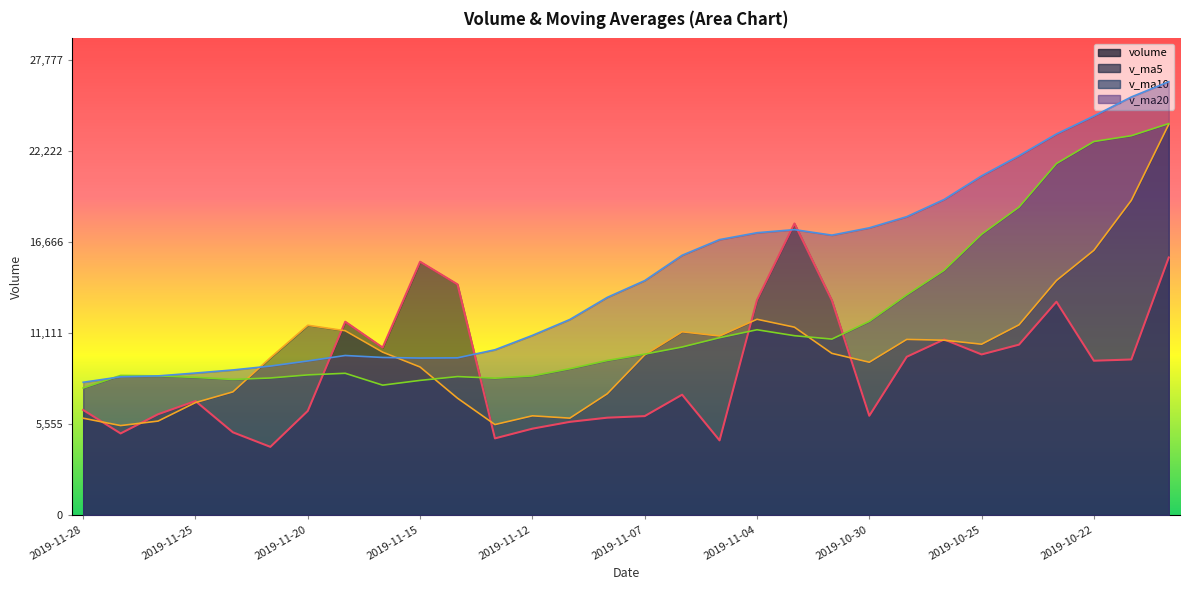

How many series are shown in this chart?

4